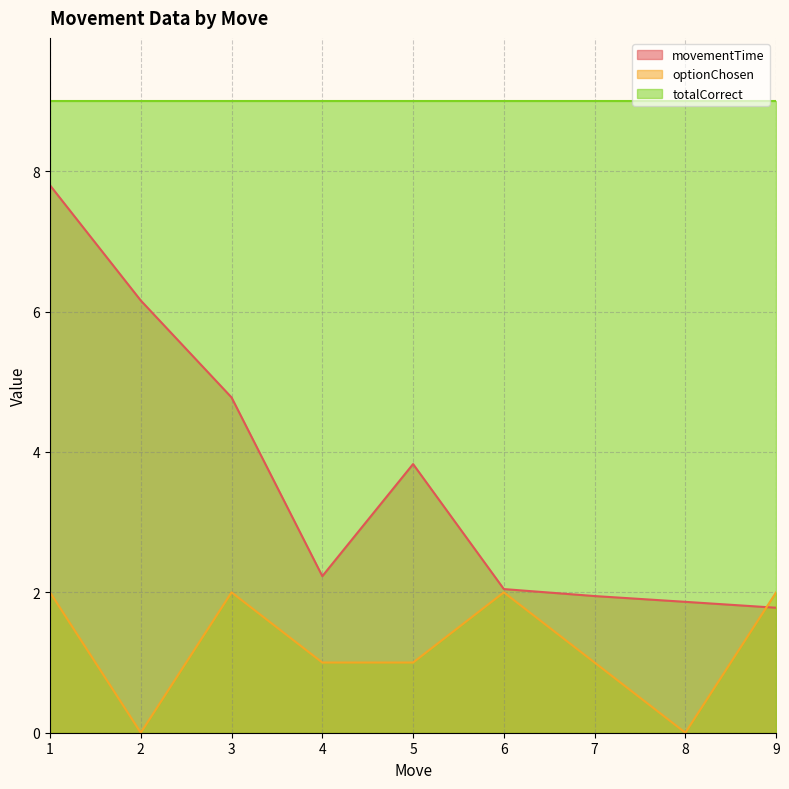

What is the approximate value of movementTime at 2?

6.2